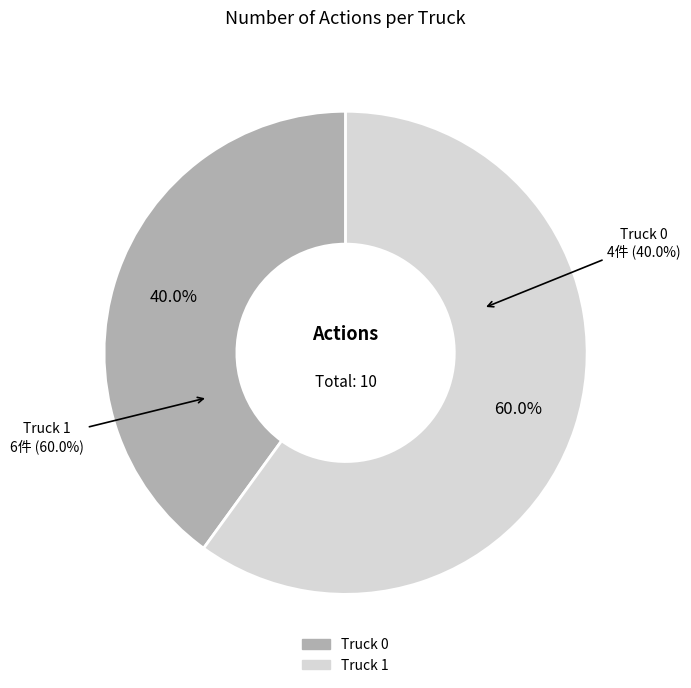

What is the smallest slice in the pie chart?

Truck 0